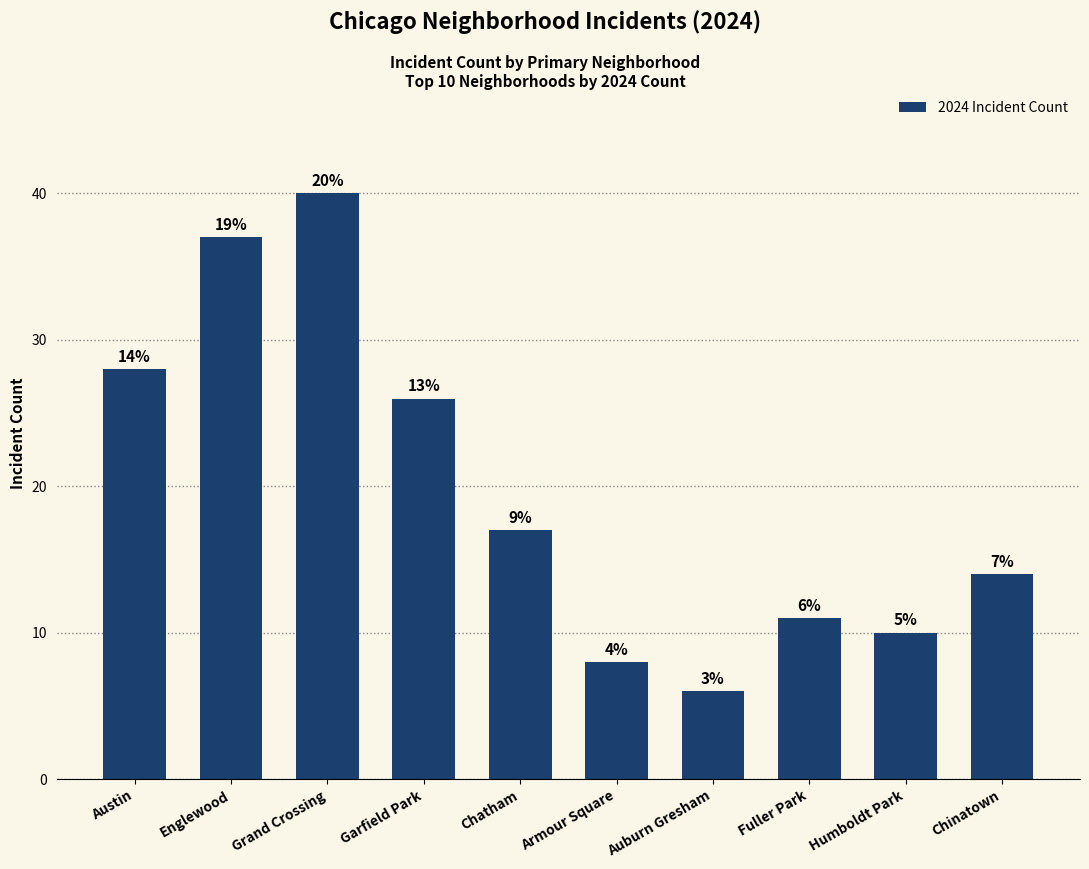

At which label is the value closest to 23?

Garfield Park